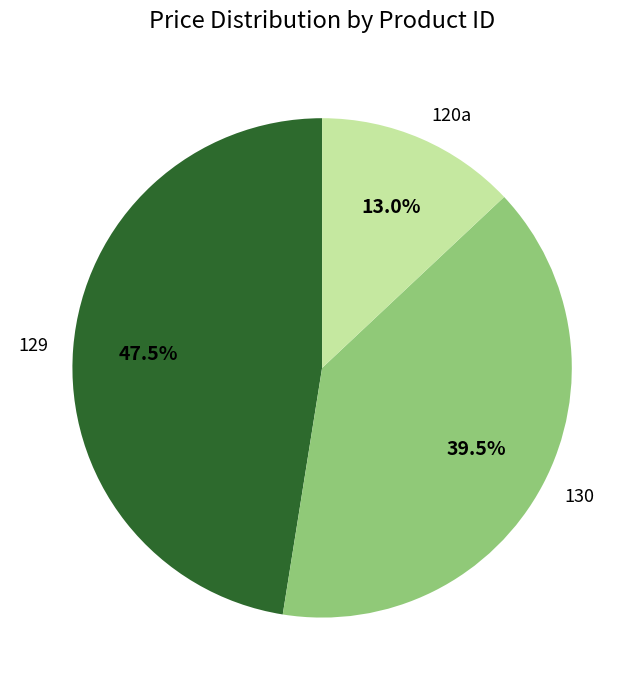

How many segments does this pie chart have?

3